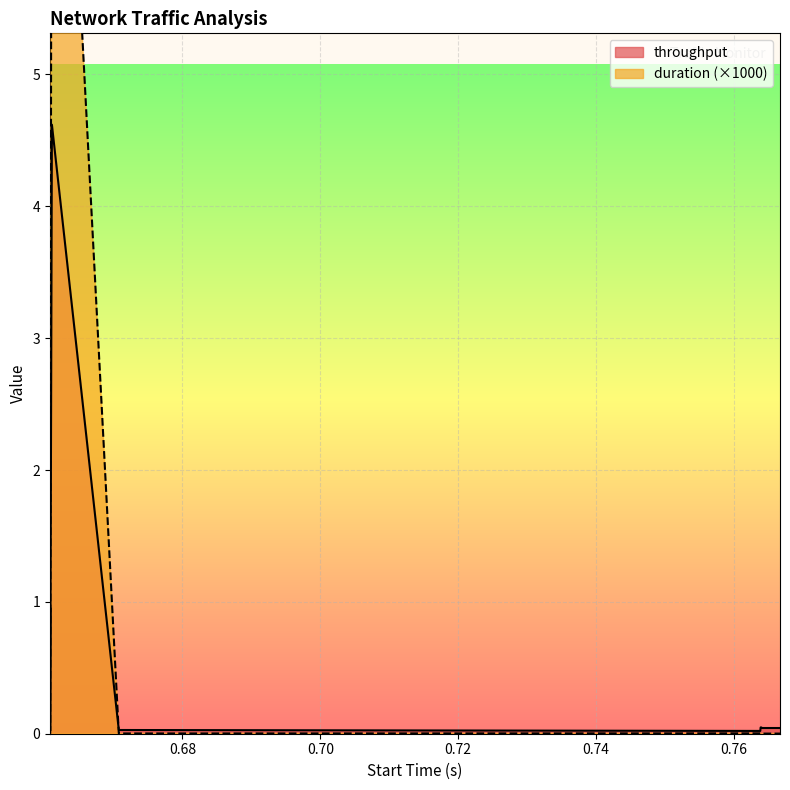

What is the label of the 11th point from the right?

0.660812